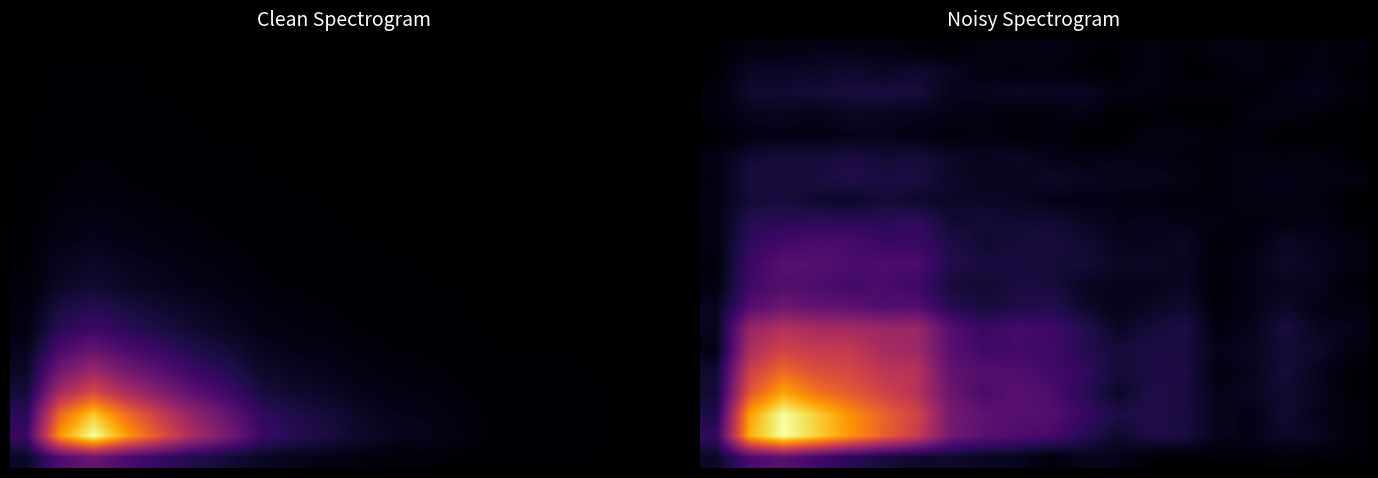

What is the total value across all series at 14?

1.2